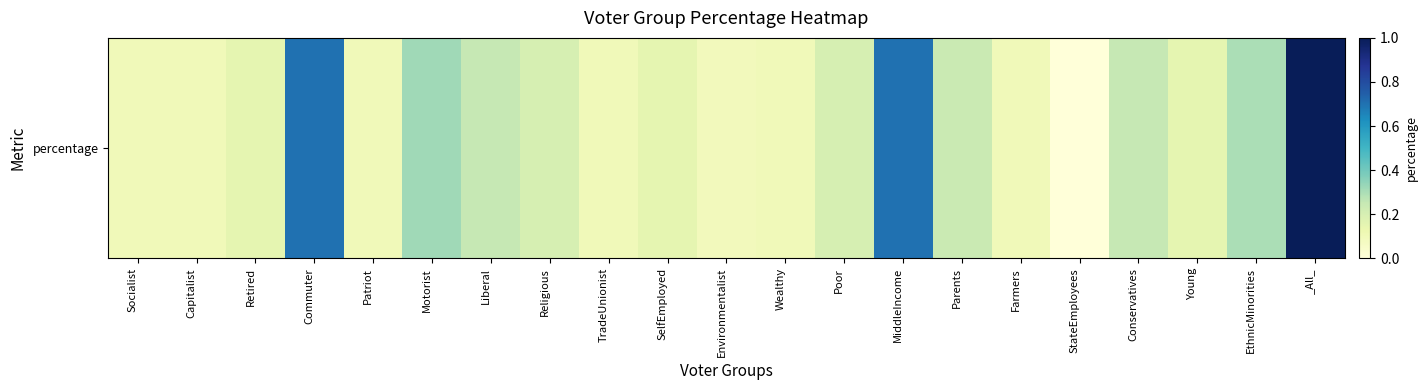

What is the sum of all values?

5.3